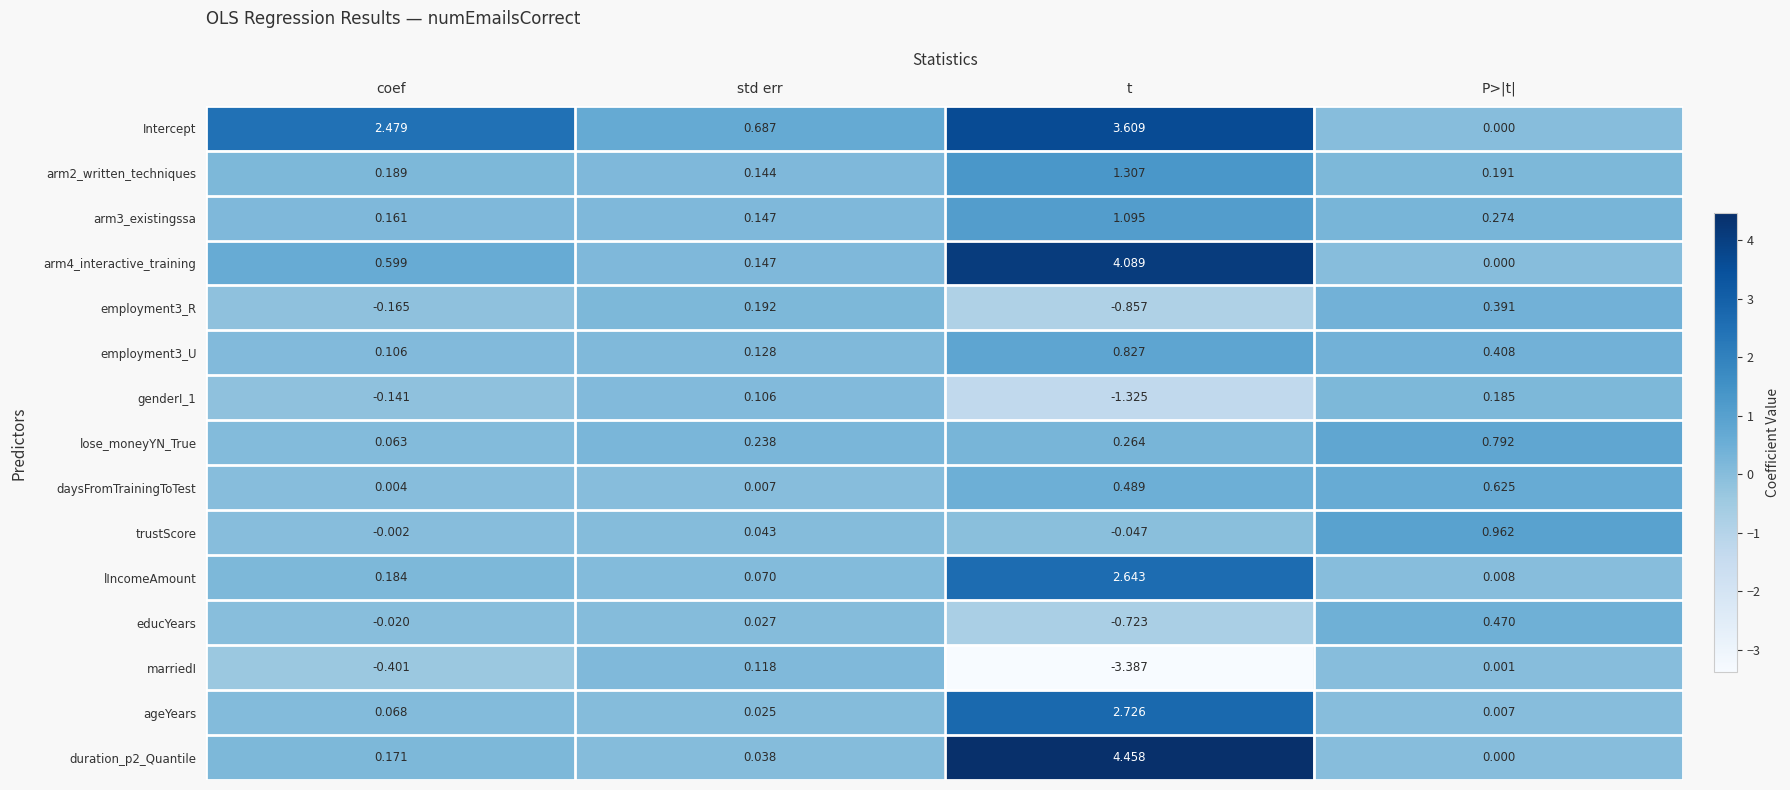

Which category has the lowest value across all series?

t